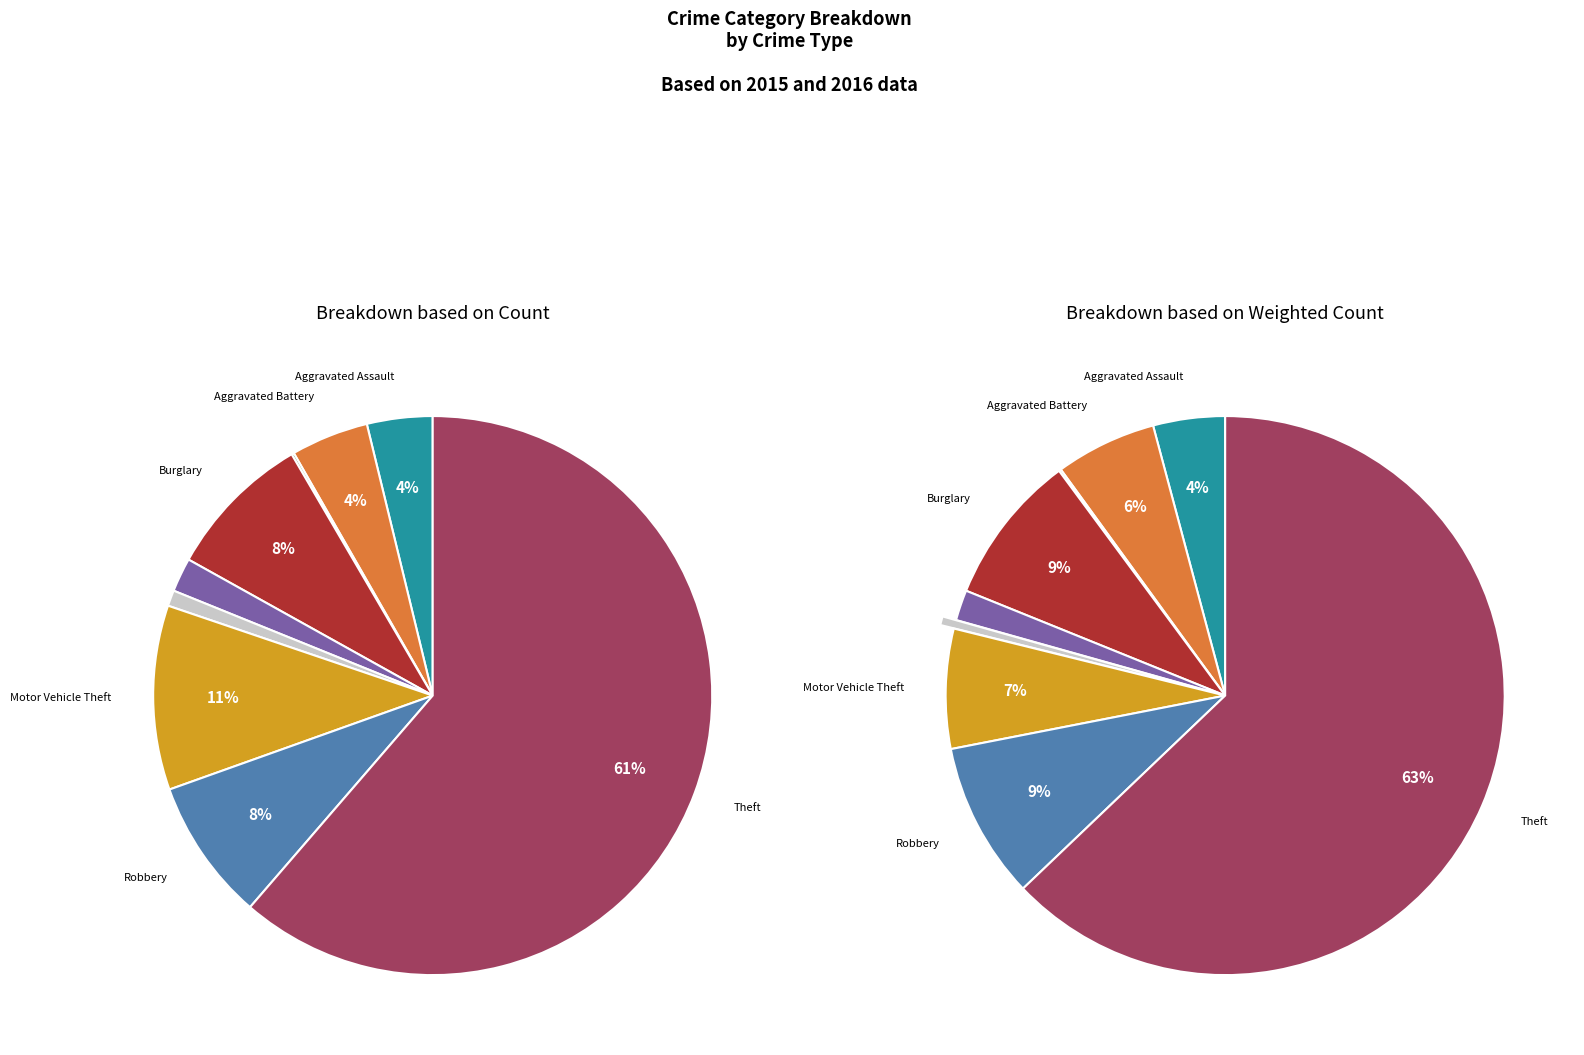

What percentage is NOT represented by Burglary?

91.5%